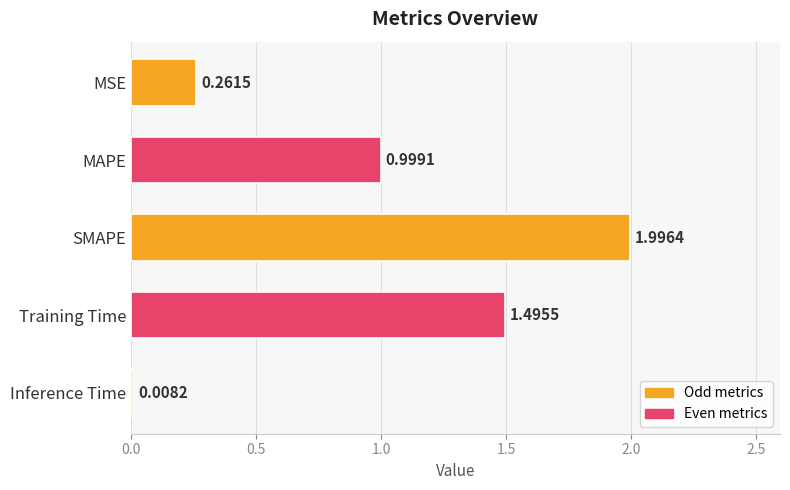

Rank the categories by value from highest to lowest.

SMAPE, Training Time, MAPE, MSE, Inference Time